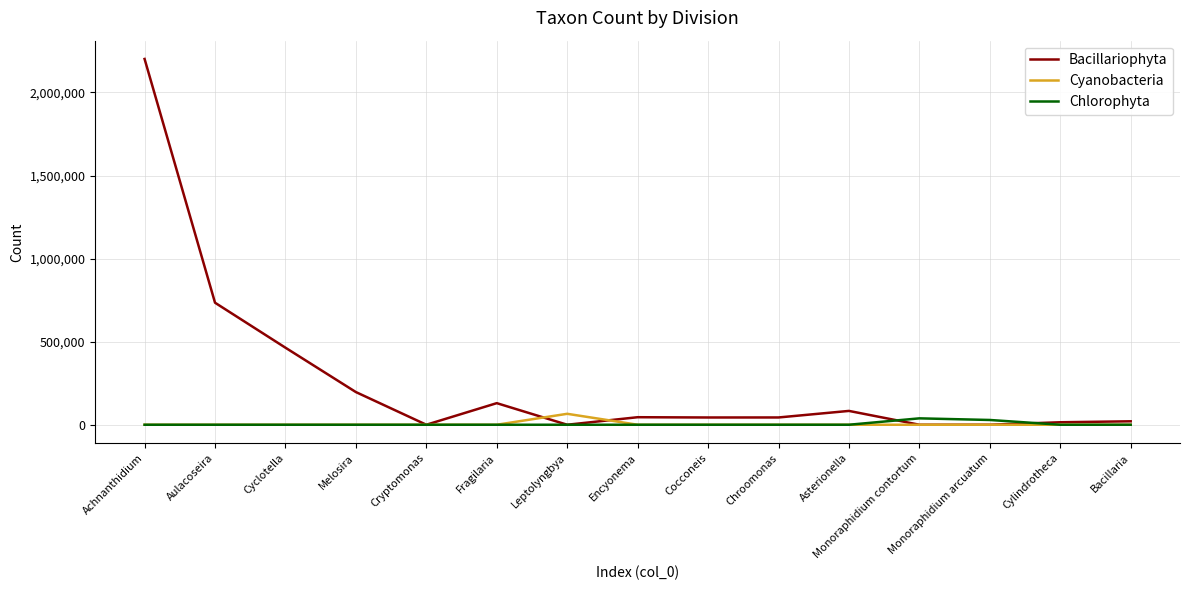

Which series has the widest spread of values?

Bacillariophyta